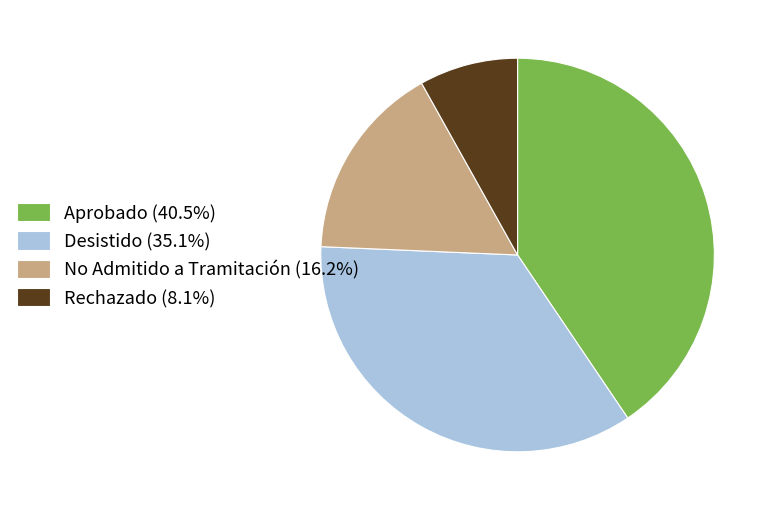

Approximately how many times larger is the value at Rechazado (8.1%) compared to No Admitido a Tramitación (16.2%)?

0.5